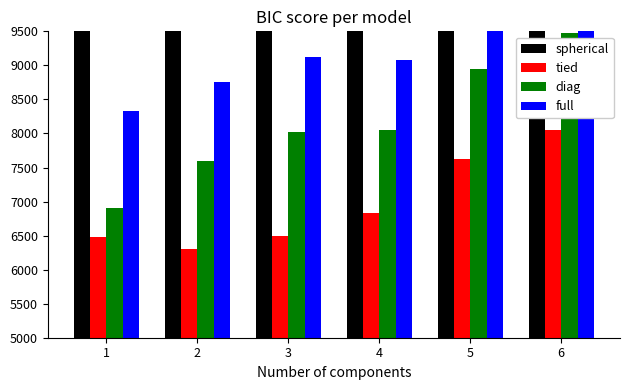

What is the difference between the maximum and minimum values in the tied series?

1750